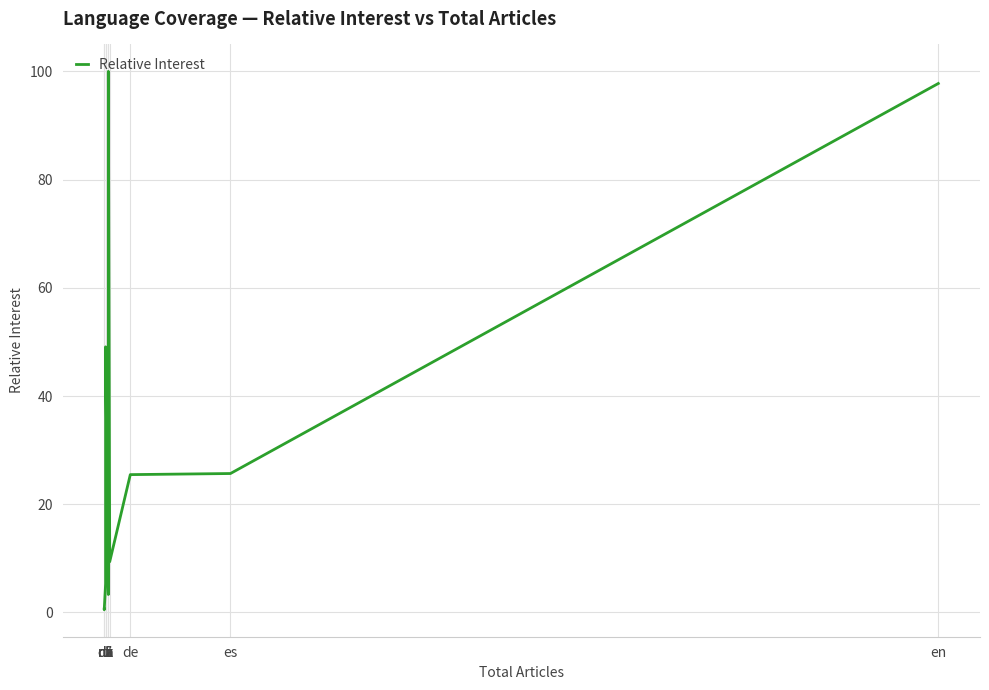

The chart shows a value of 0.6 at ru. True or false?

True